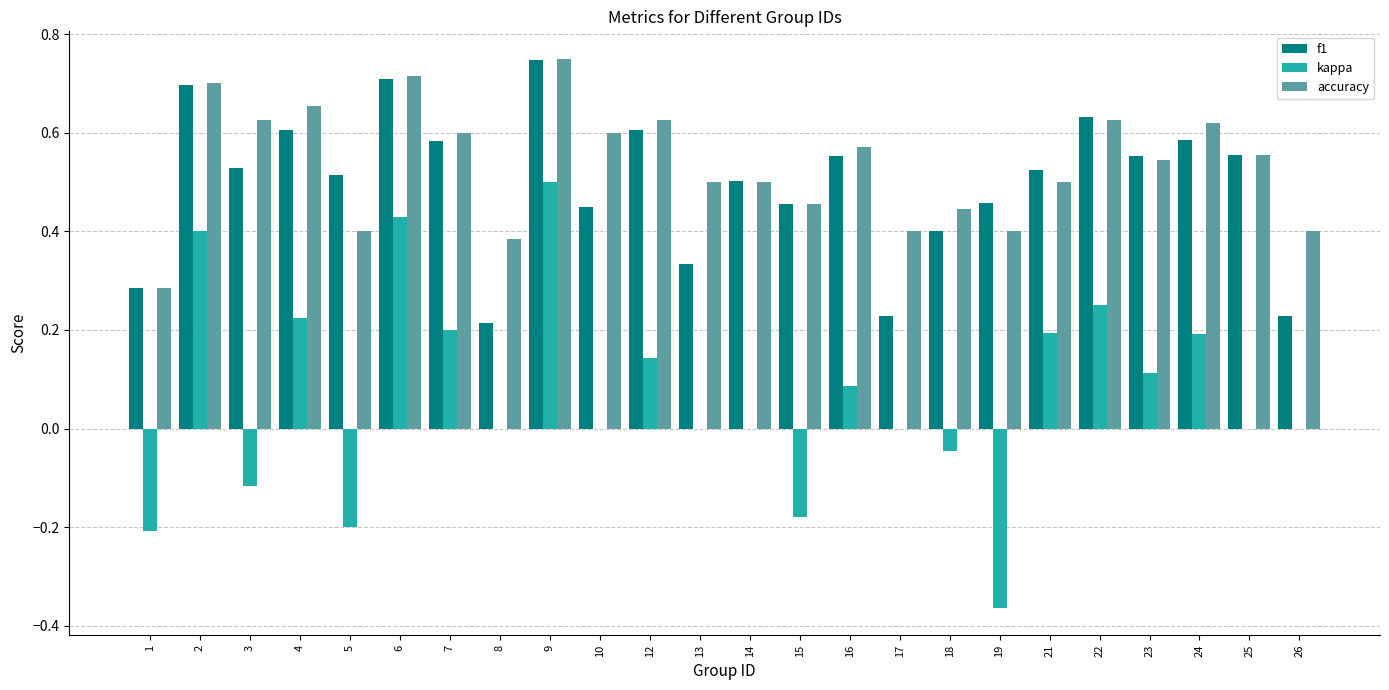

What are all the series names shown in the legend?

f1, kappa, accuracy